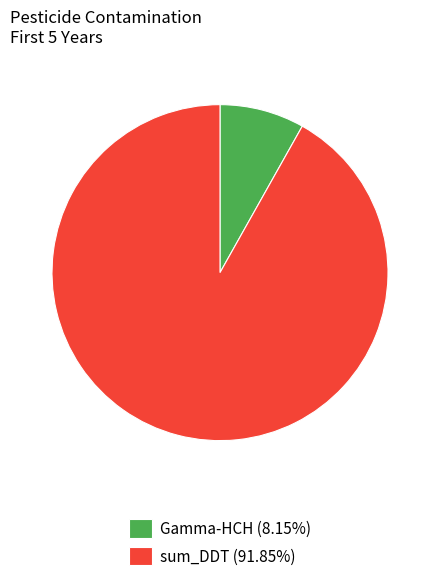

Between Gamma-HCH and sum_DDT, which is larger?

sum_DDT